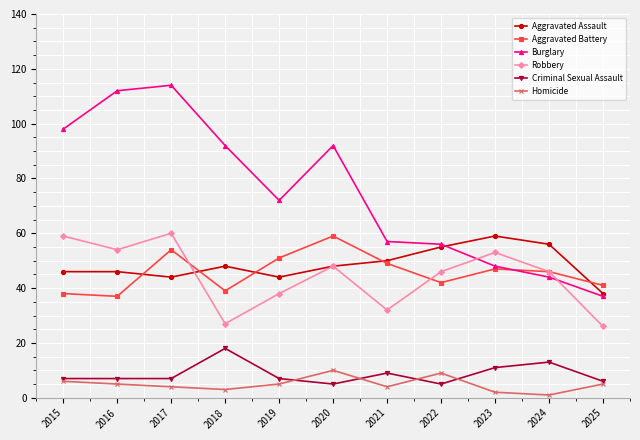

At which category is the sum across all series the highest?

2017